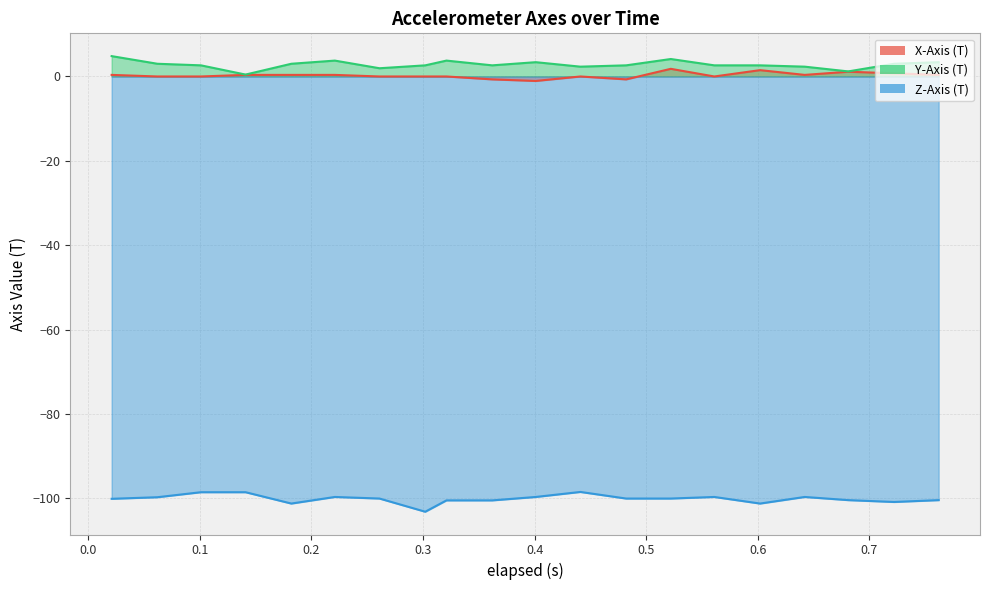

What is the maximum value for X-Axis (T)?

1.8